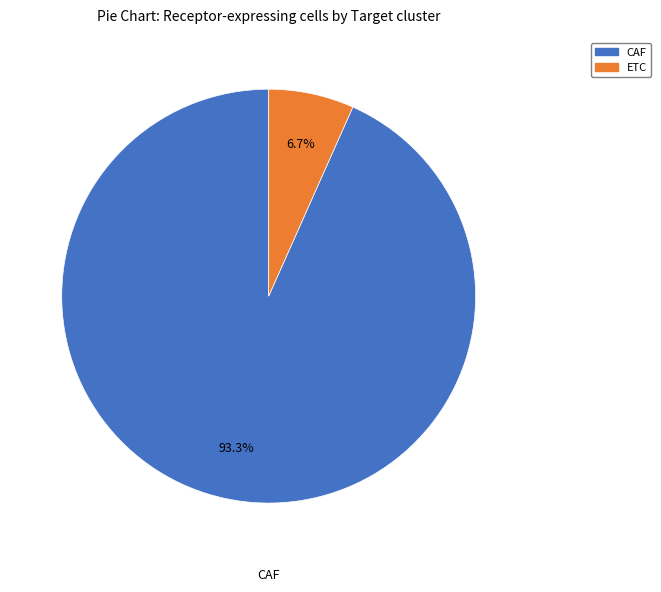

Between CAF and ETC, which is larger?

CAF